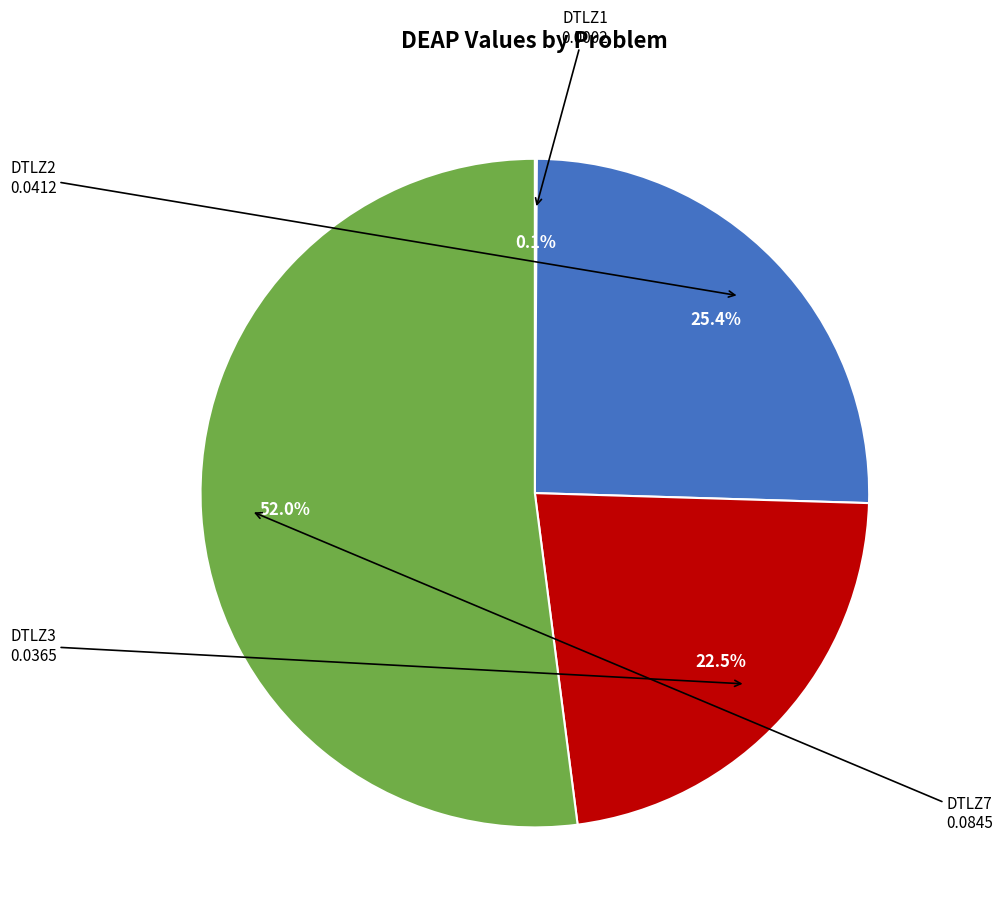

Which has a higher value, DTLZ2 or DTLZ7?

DTLZ7